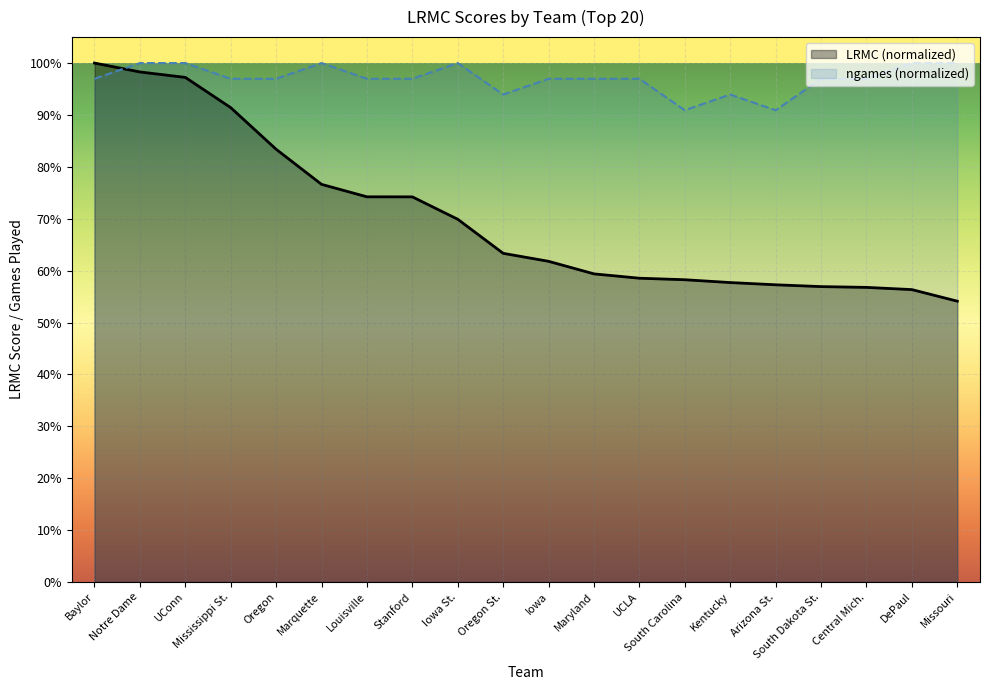

True or false: ngames has more than 2 points higher than both neighbors.

True